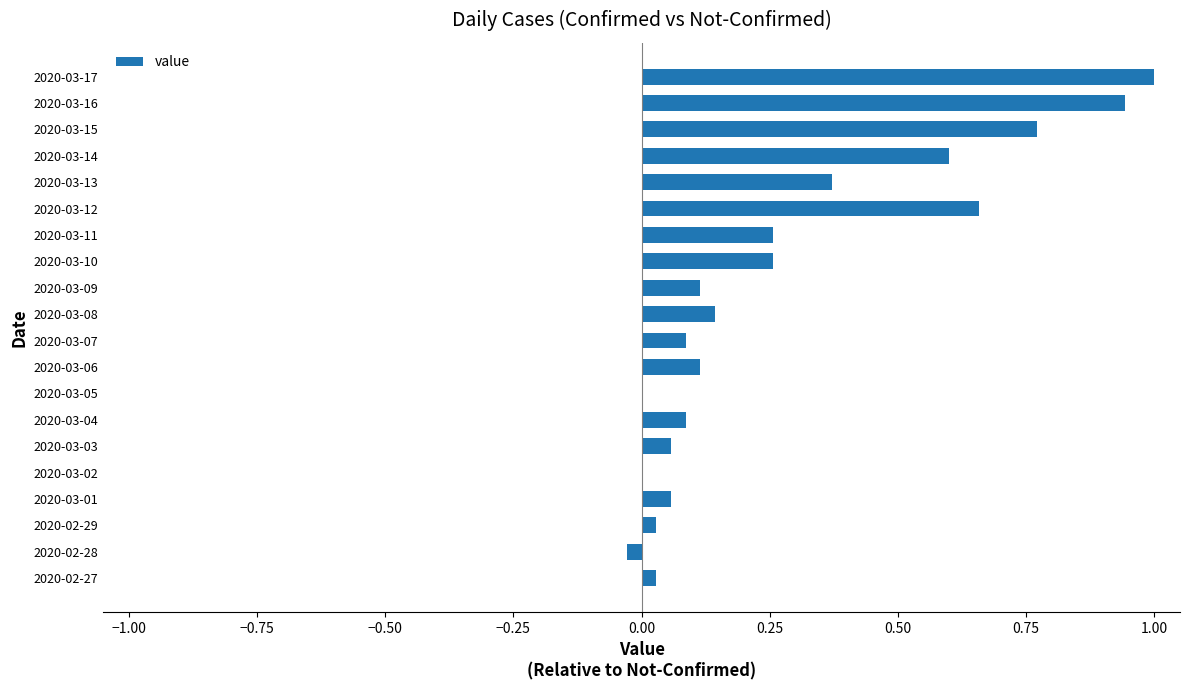

Count the number of data series in this chart.

1